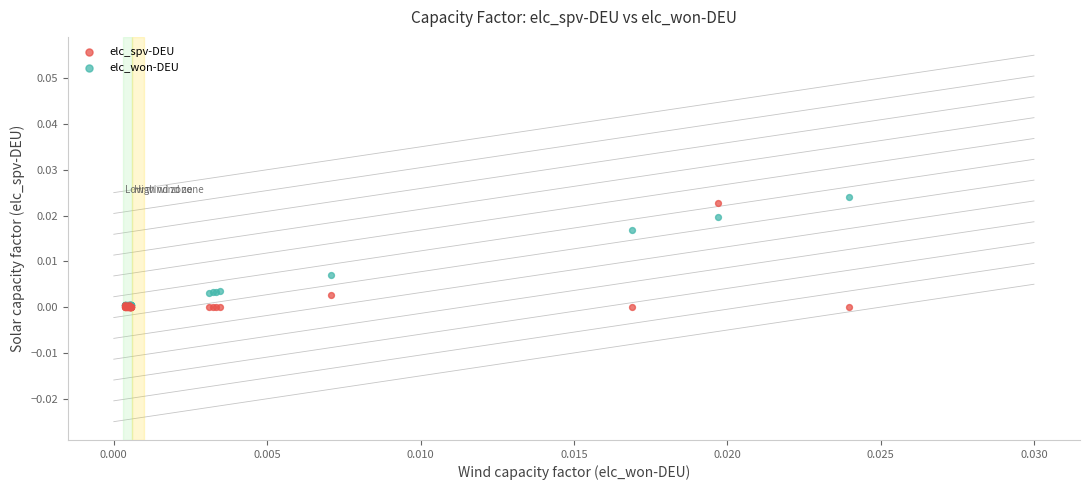

Which series reaches the maximum Y coordinate?

elc_won-DEU